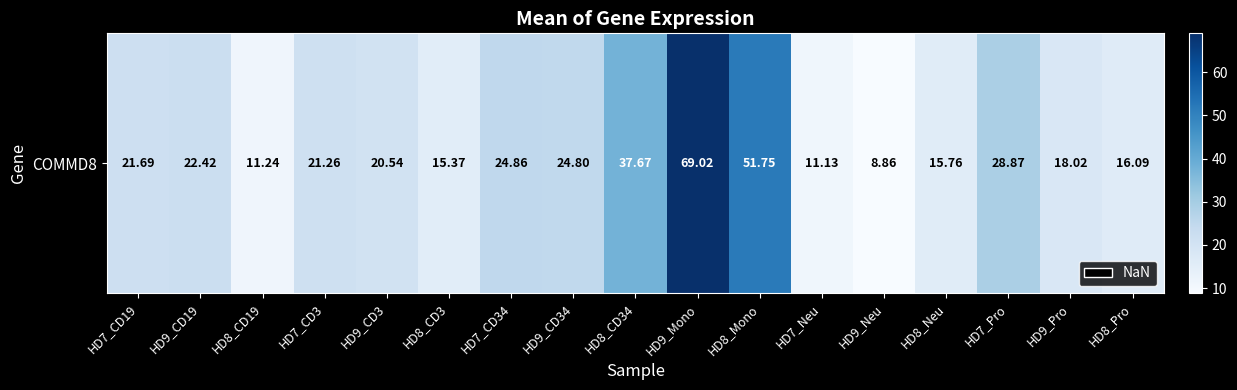

What is the greatest value displayed?

69.0